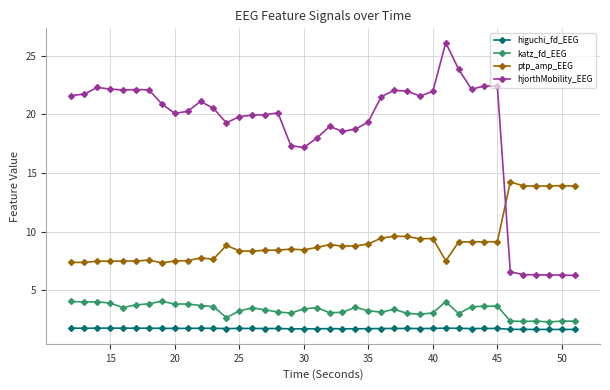

What is the value of the hjorthMobility_EEG point at the 40th from the left?

6.3